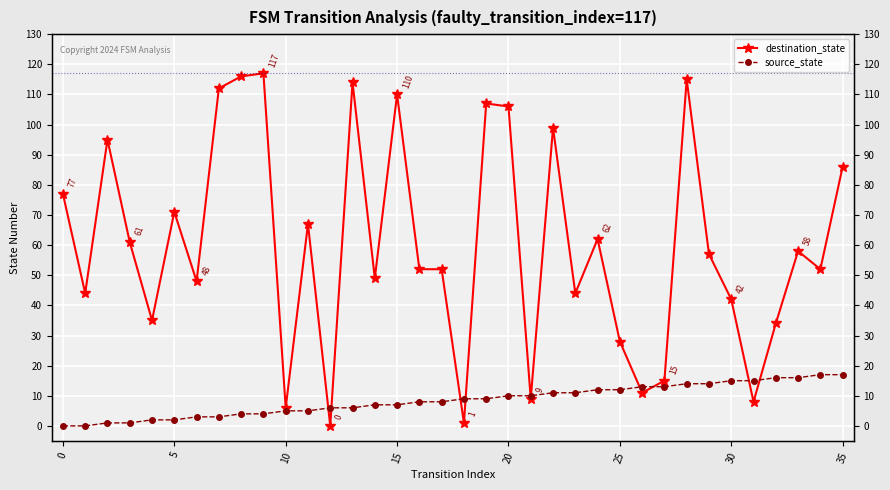

Which series has the largest total across all categories?

destination_state